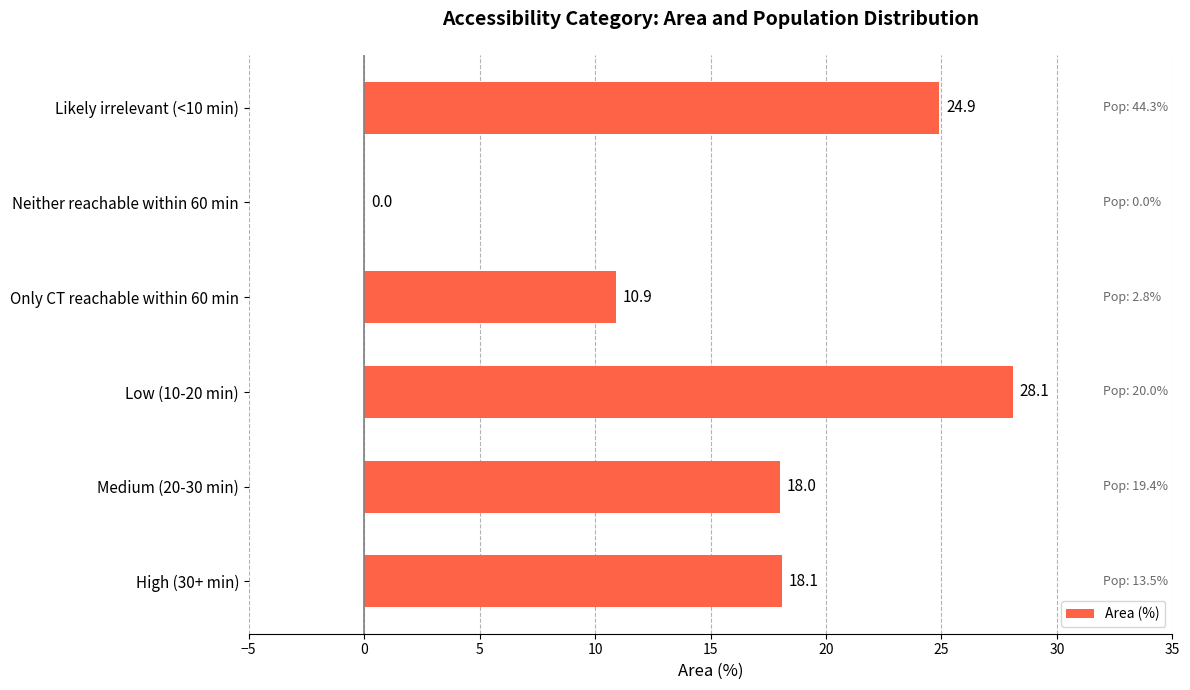

Which label corresponds to the largest value in the chart?

Low (10-20 min)